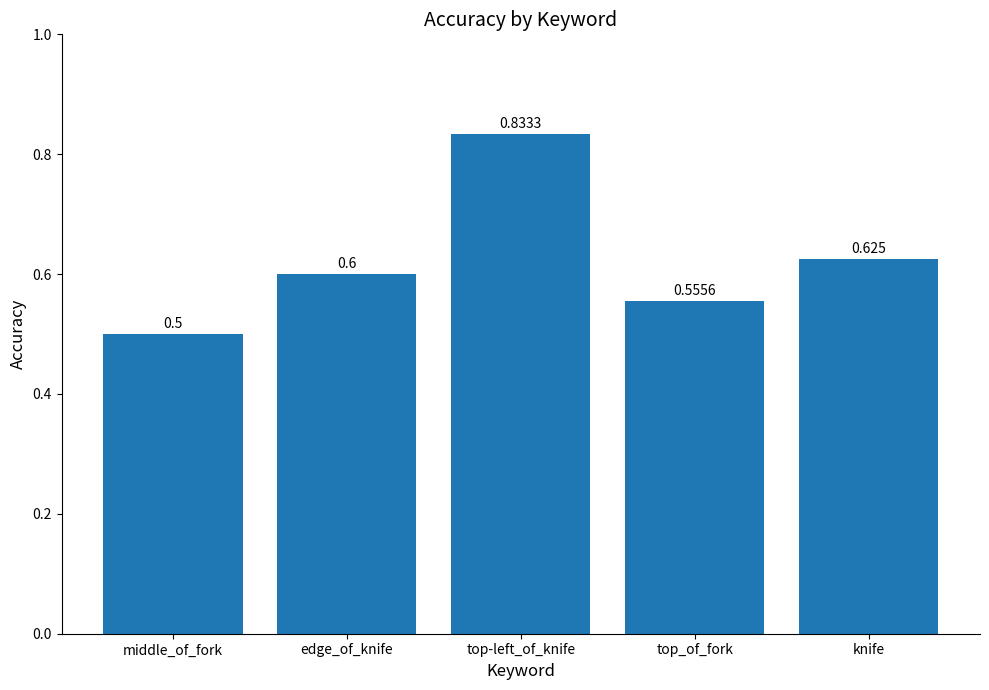

What is the difference between the maximum and minimum values?

0.3